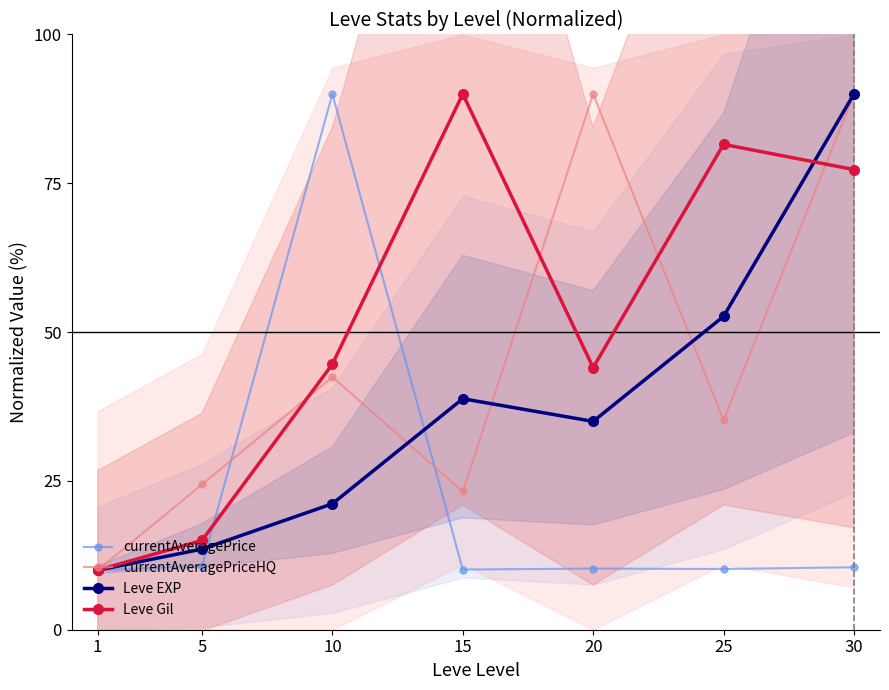

Between 20 and 25, which series saw the biggest shift?

currentAveragePriceHQ